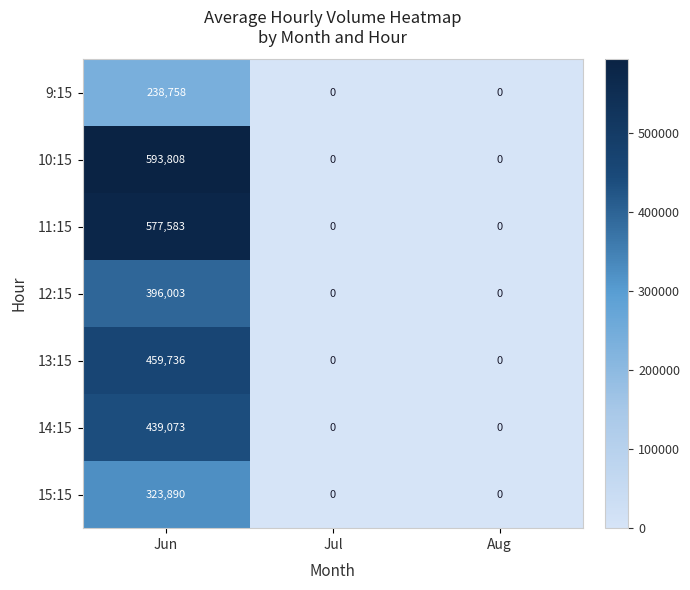

Reading left to right, transcribe all the data shown in this chart.

9:15: Jun=238758	Jul=0	Aug=0
10:15: Jun=593808	Jul=0	Aug=0
11:15: Jun=577583	Jul=0	Aug=0
12:15: Jun=396003	Jul=0	Aug=0
13:15: Jun=459736	Jul=0	Aug=0
14:15: Jun=439073	Jul=0	Aug=0
15:15: Jun=323890	Jul=0	Aug=0